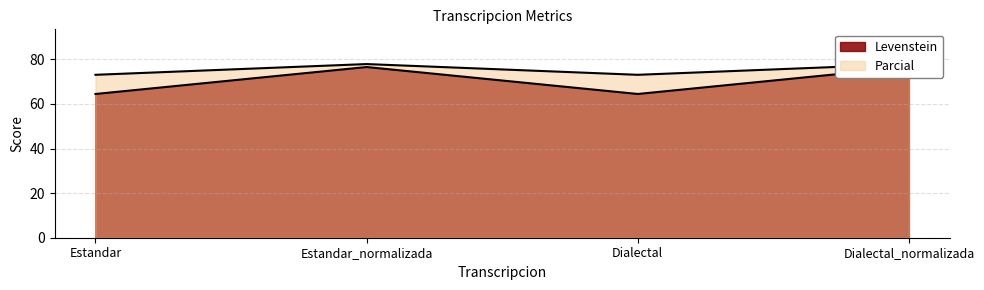

The value of Levenstein at Dialectal is 118.1. True or false?

False